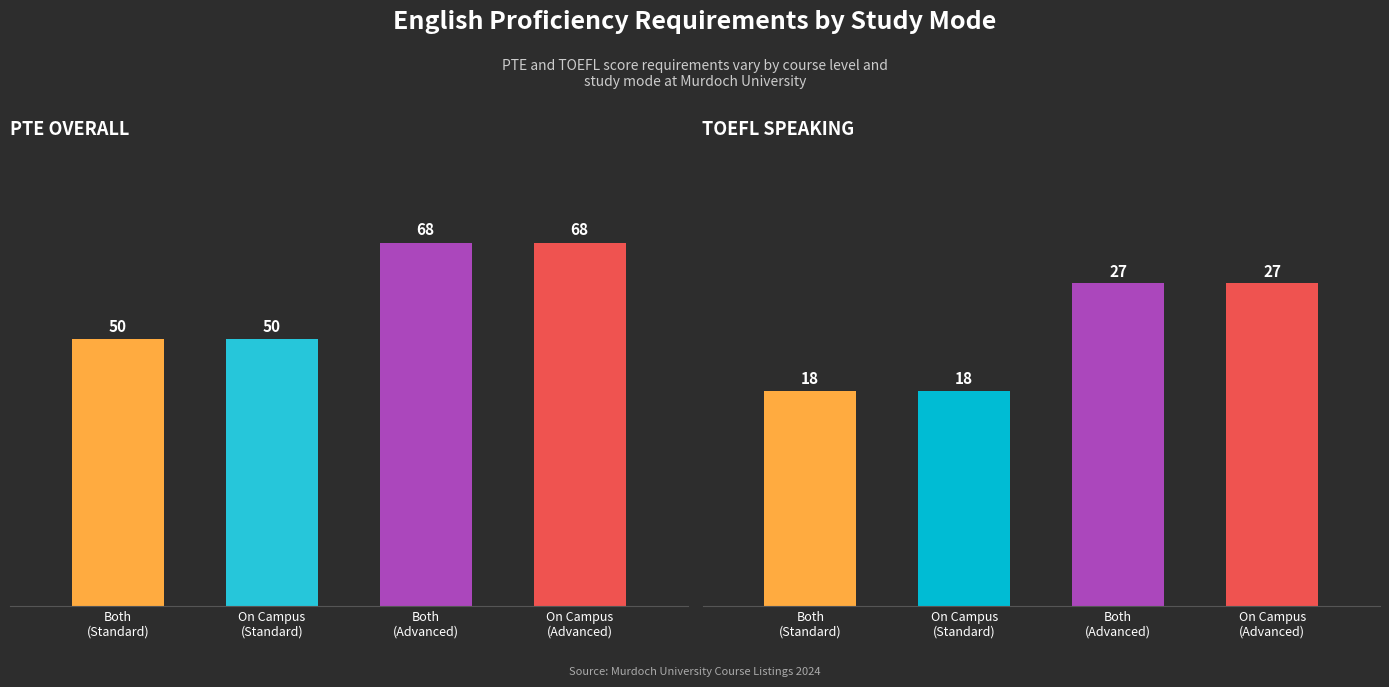

What is the spread (max minus min) of values at Both (Bachelor)?

32